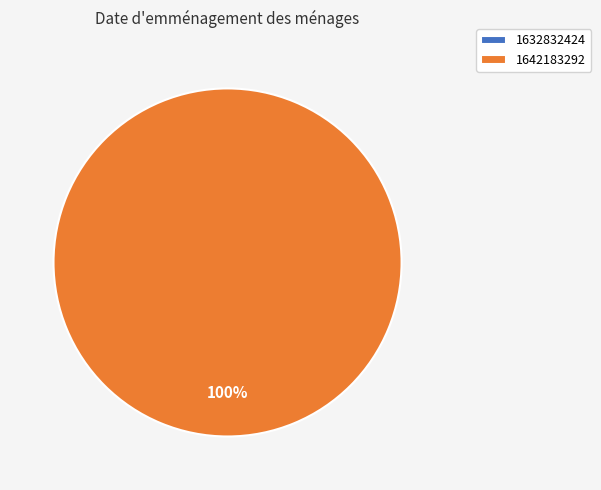

Which category has the smallest portion of the pie?

1632832424